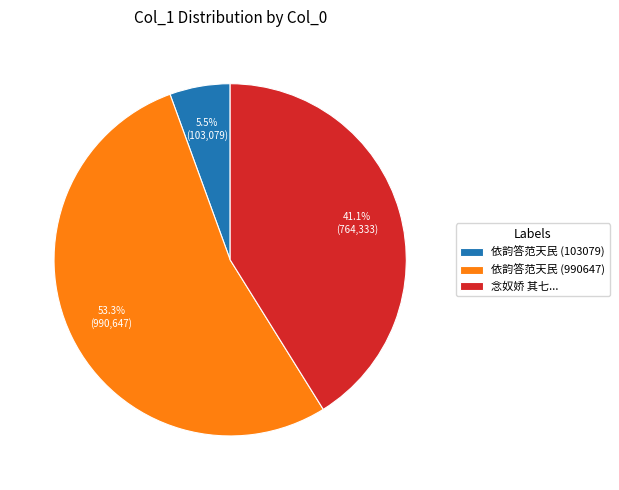

Which slice is the largest?

依韵答范天民 (990647)